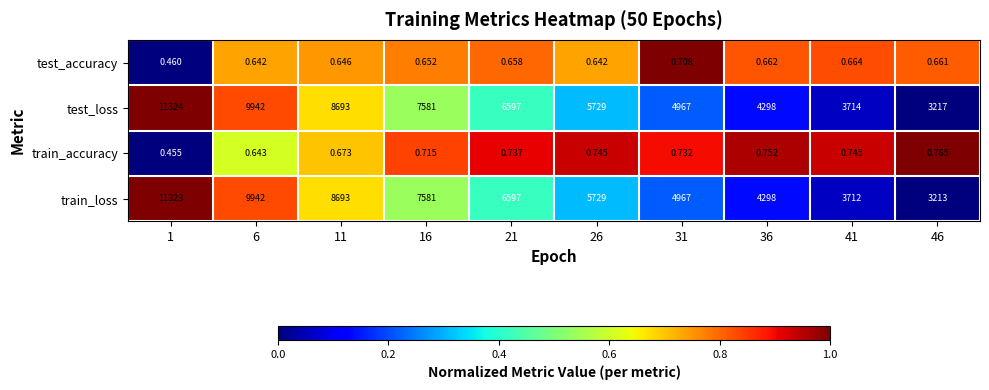

Which series has the largest total across all categories?

test_loss